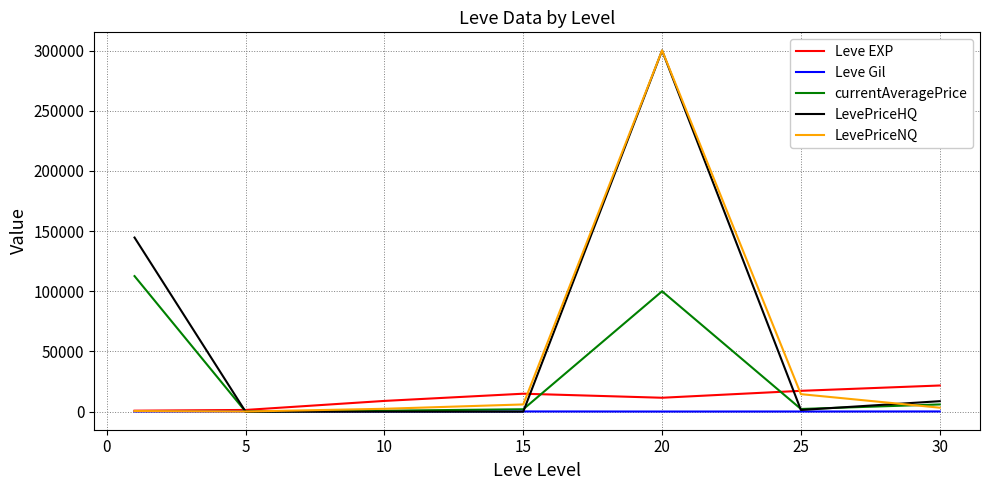

Which series has the largest total across all categories?

LevePriceHQ